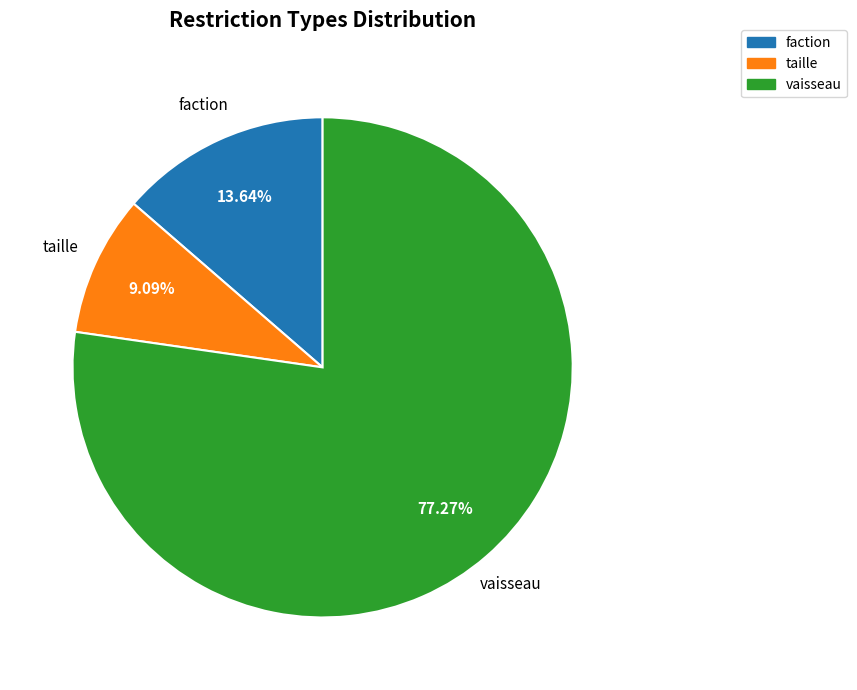

What is the majority slice?

vaisseau